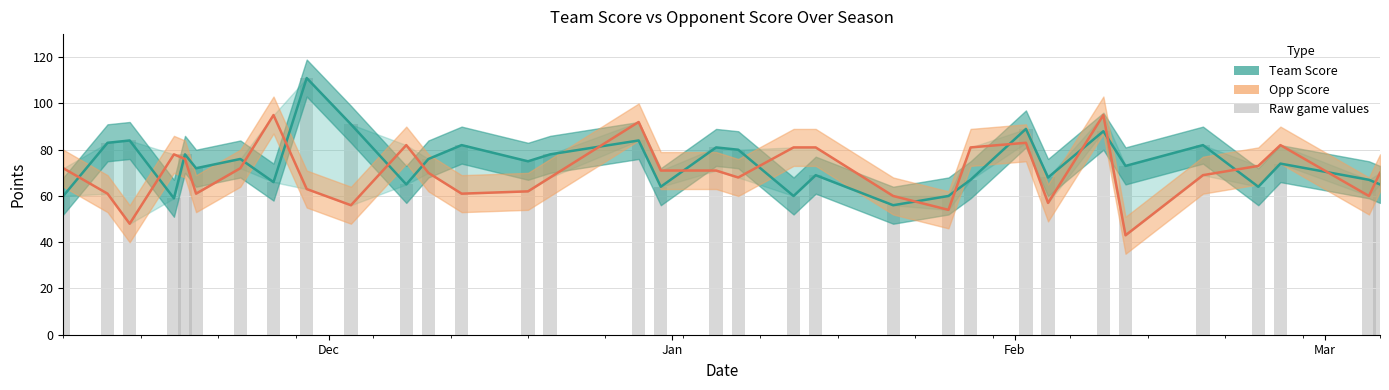

Rank the series by their maximum value, from lowest to highest.

opp_score, team_score